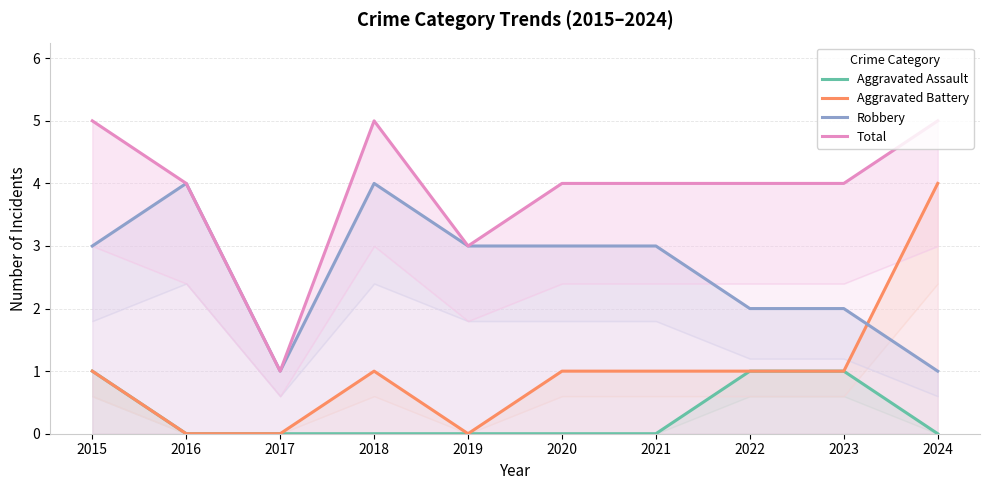

What is the sum of all Aggravated Battery values?

10